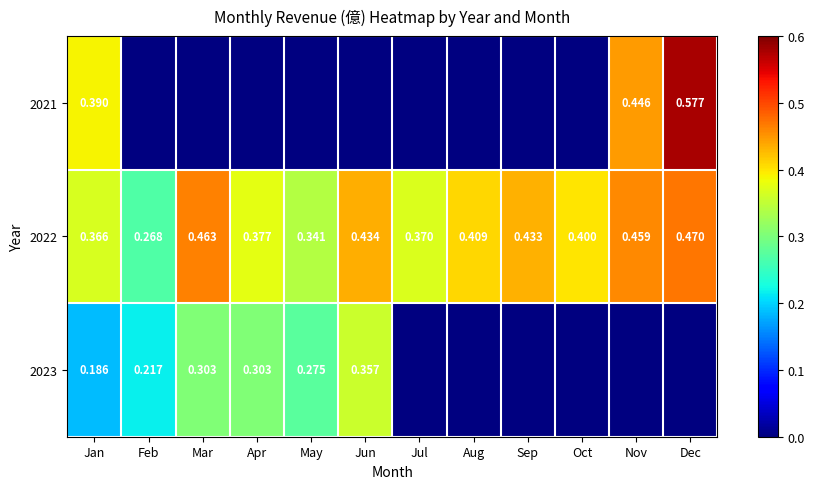

Which series has the largest total across all categories?

2022